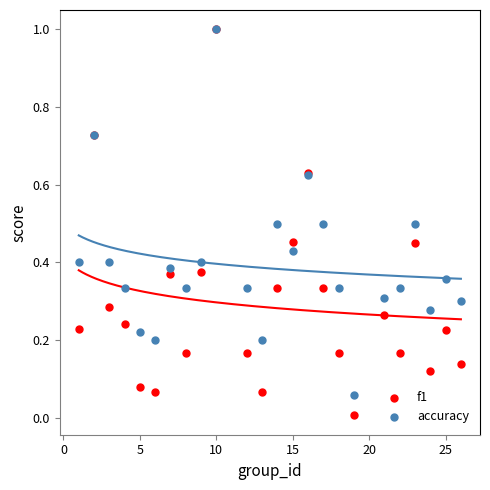

What are all the series names shown in the legend?

f1, accuracy